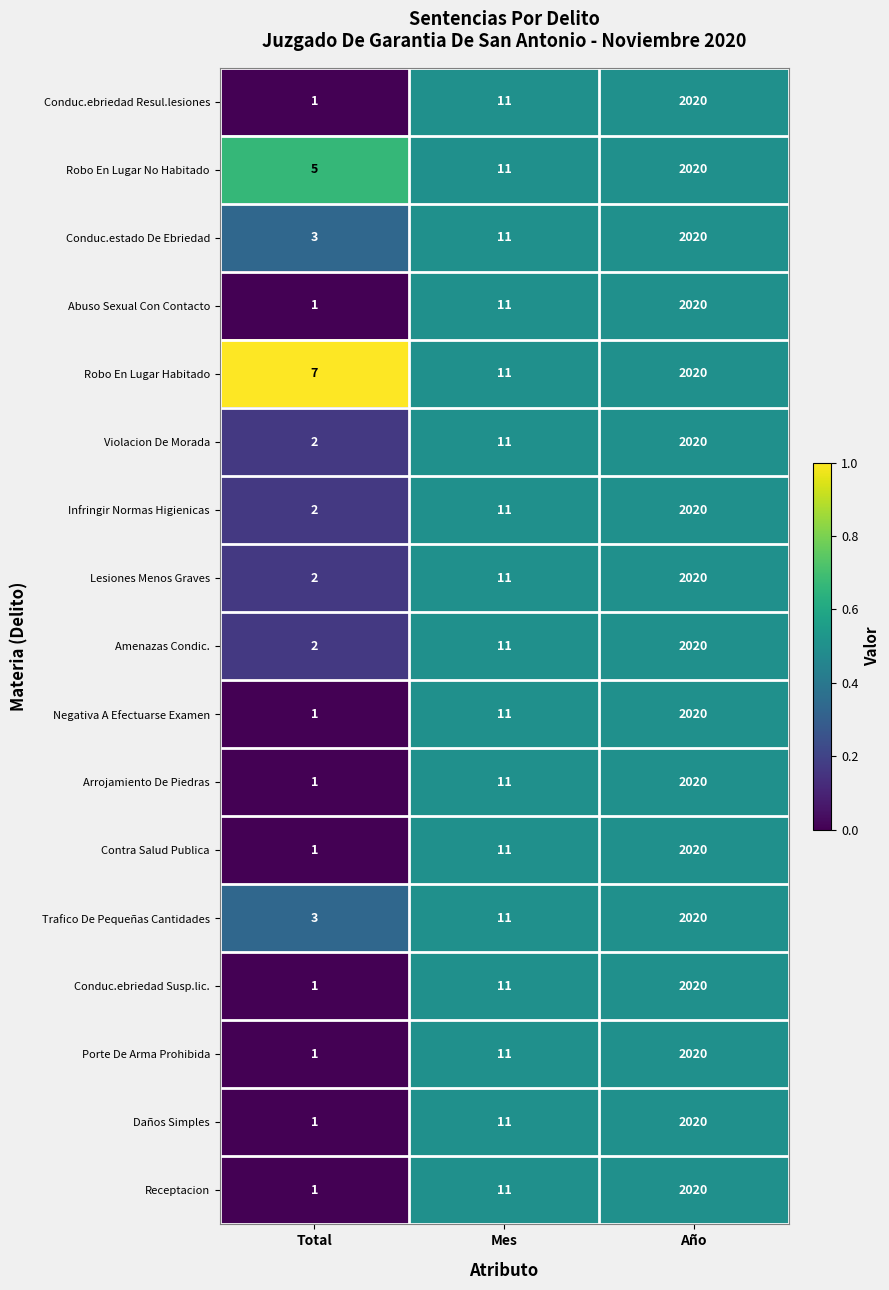

Is it true that Negativa A Efectuarse Examen equals 0 at Total?

False